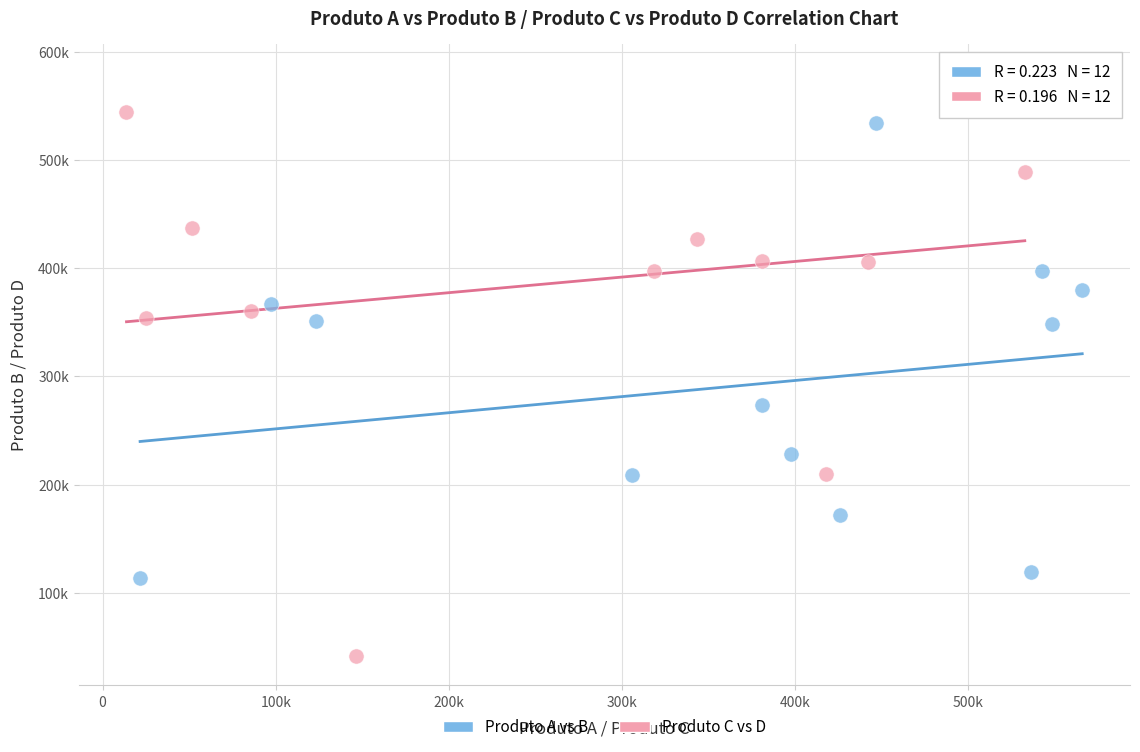

Which series contains the highest Y value?

Produto C vs D